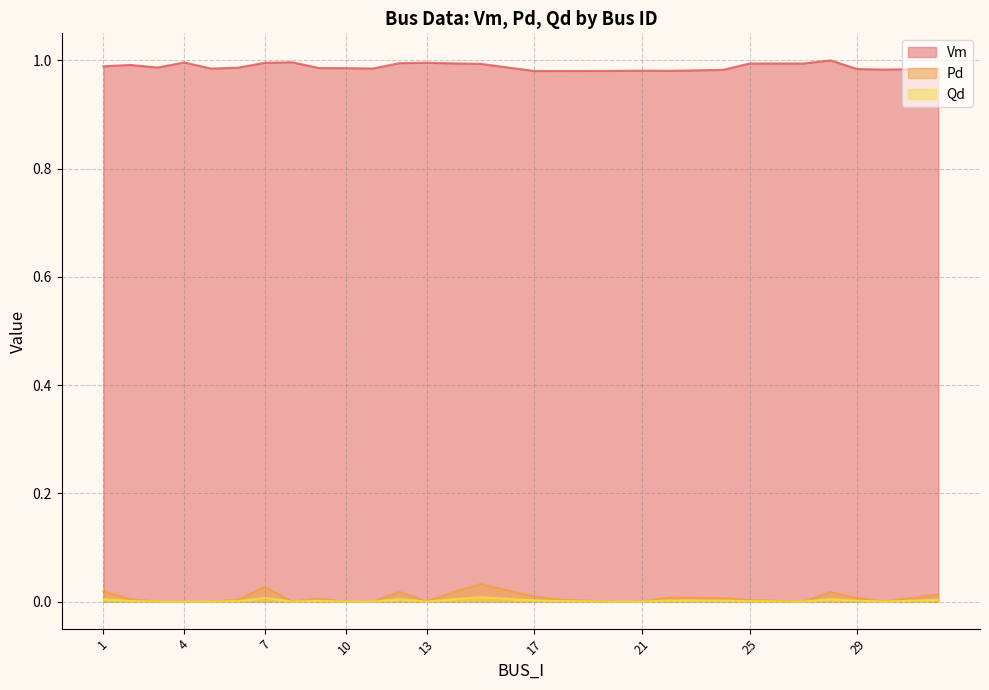

Rank the series by their maximum value, from highest to lowest.

Vm, Pd, Qd